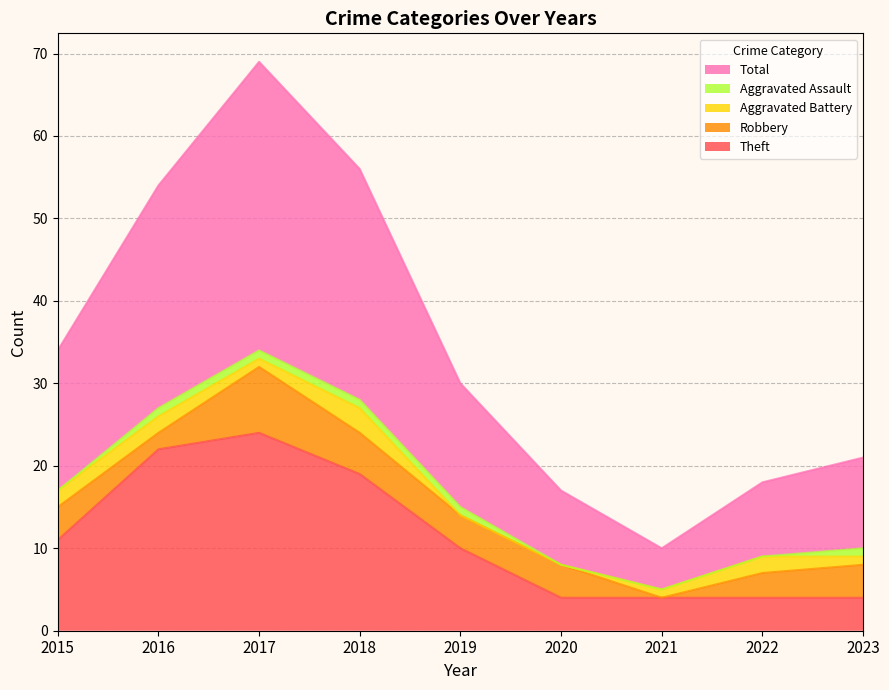

List the series in order of their peak value, lowest first.

Aggravated Assault, Aggravated Battery, Robbery, Theft, Total